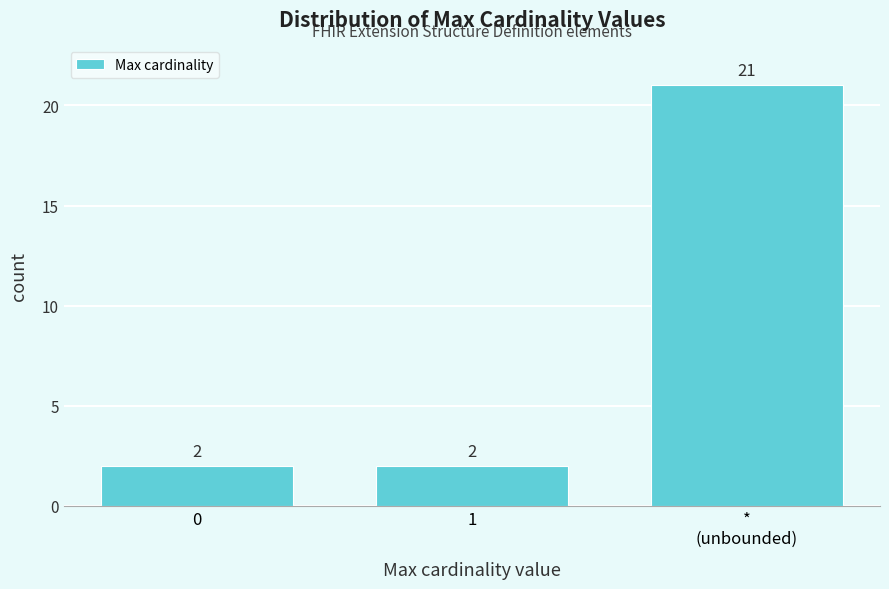

Reading left to right, extract all data points from this chart.

2	2	21